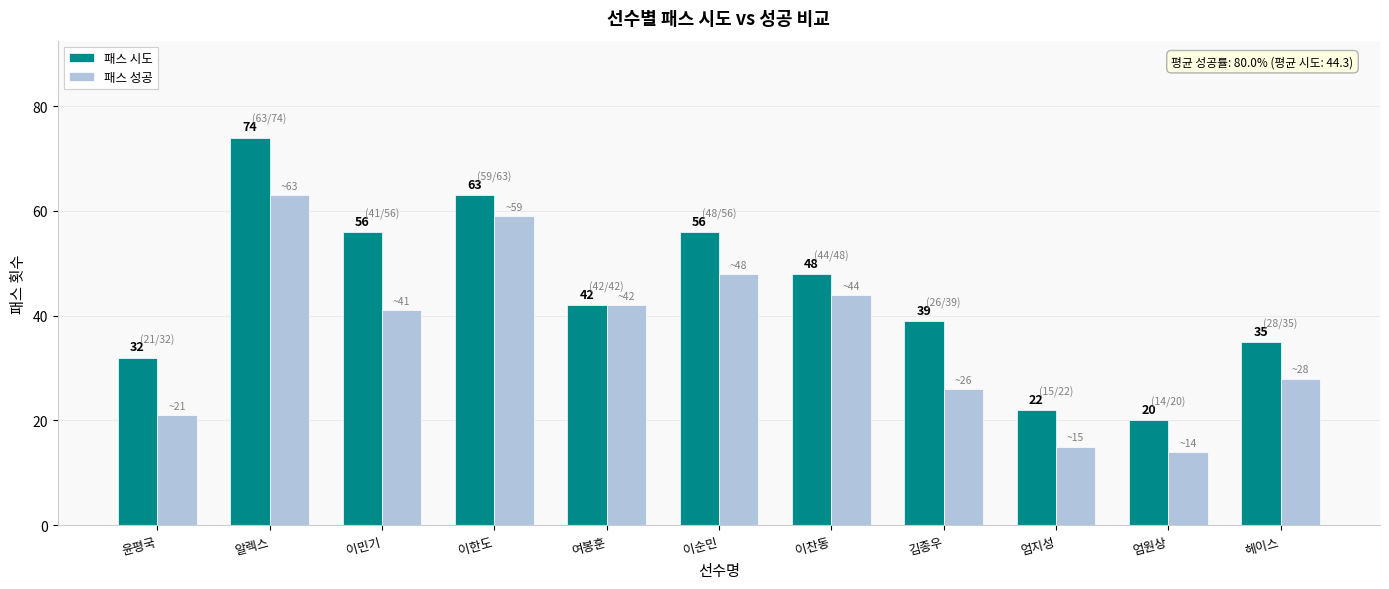

At 엄원상, list the series in order from smallest to largest.

패스 성공, 패스 시도